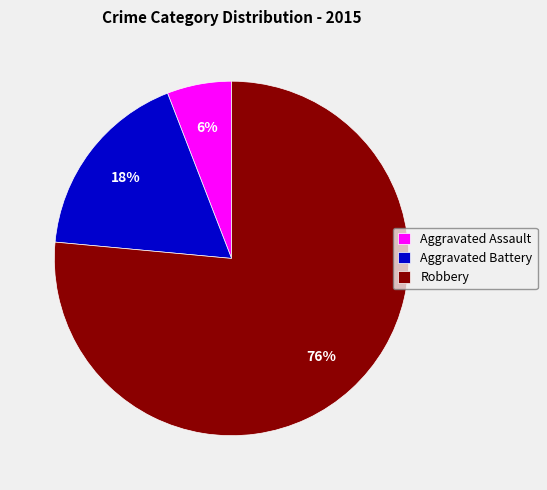

To the nearest percent, what percentage of the pie is Aggravated Battery?

18%